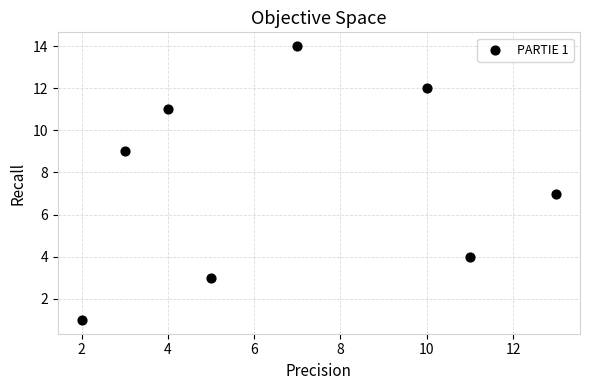

What is the range of X values (max minus min)?

11